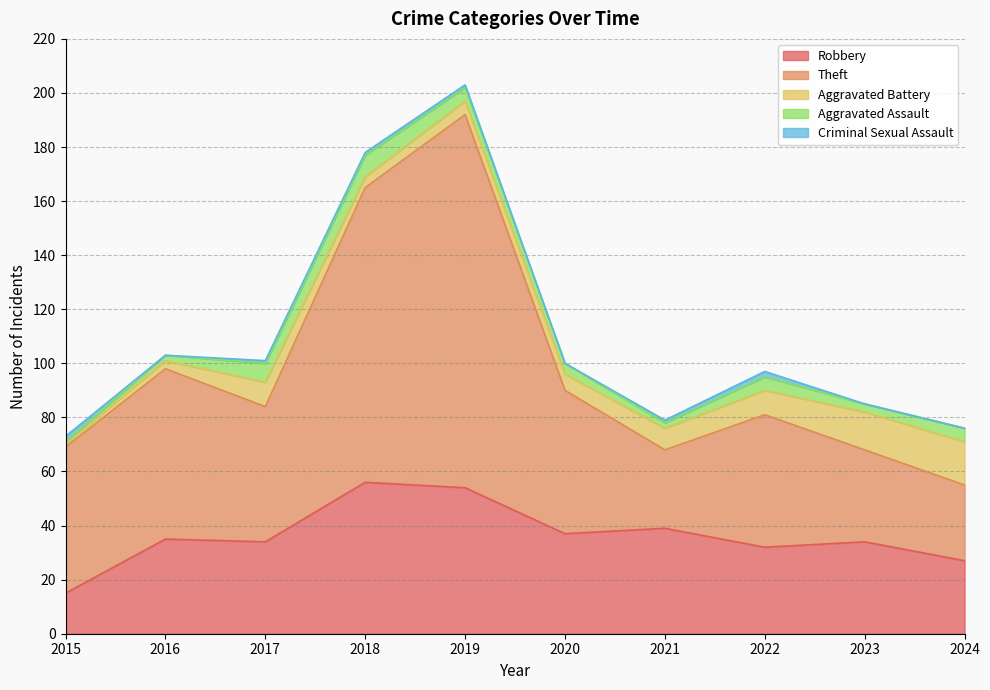

The value of Aggravated Assault at 2021 is 1. True or false?

False